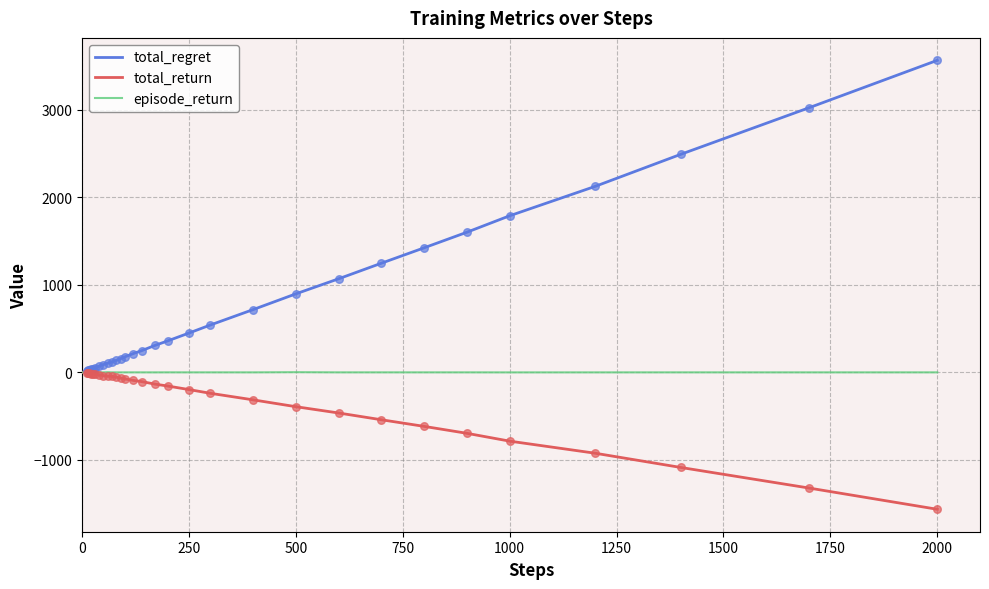

Which series has the largest total across all categories?

total_regret